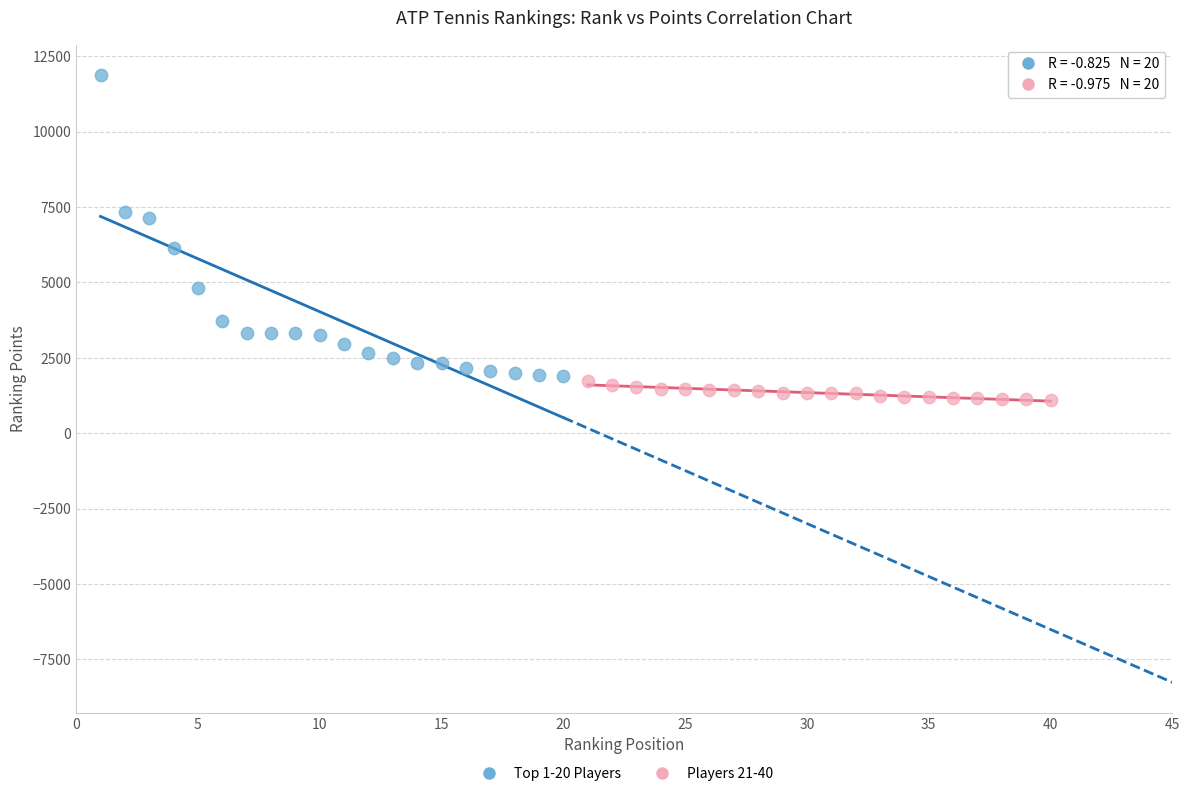

Which series contains the highest Y value?

Top 1-20 Players